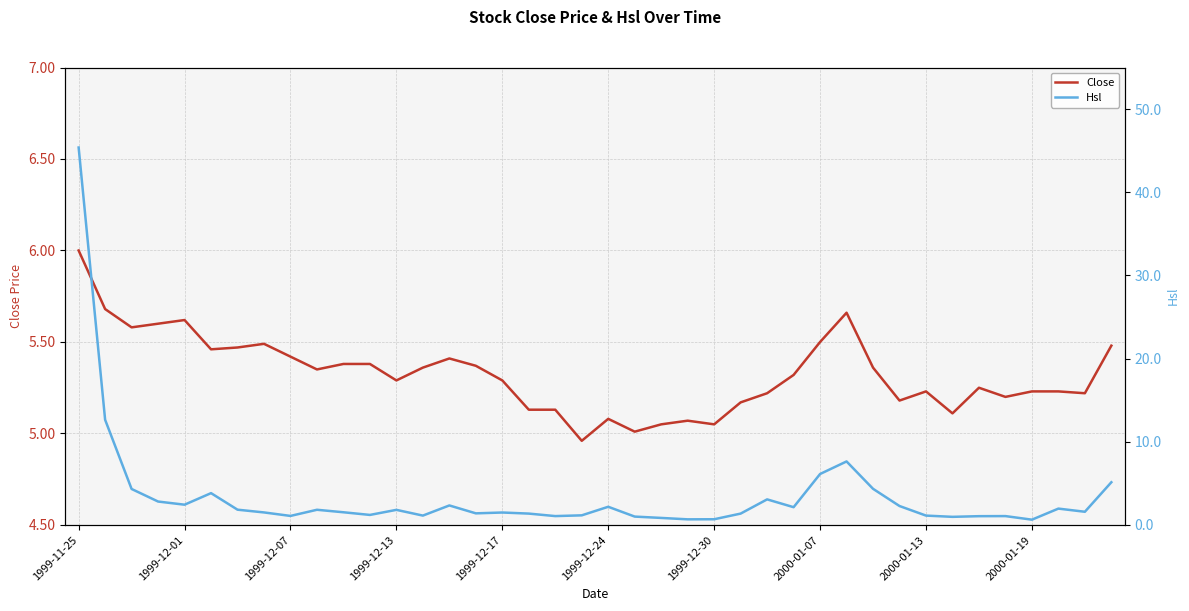

Is it true that Close equals 2.8 at 2000-01-07?

False